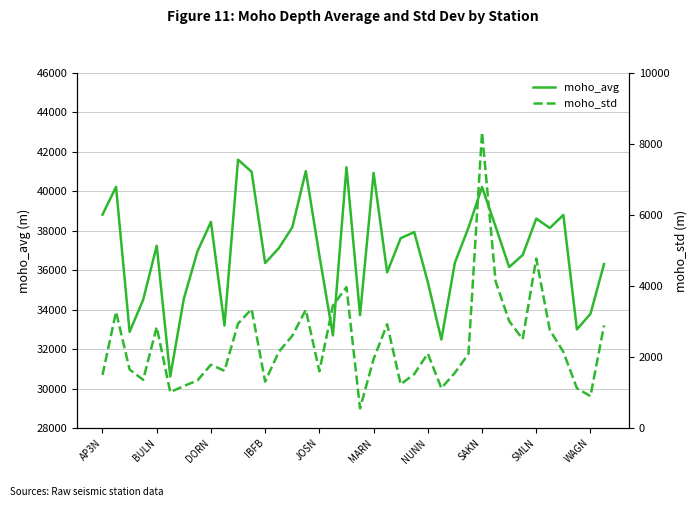

What is the highest value of the moho_avg series?

41606.1